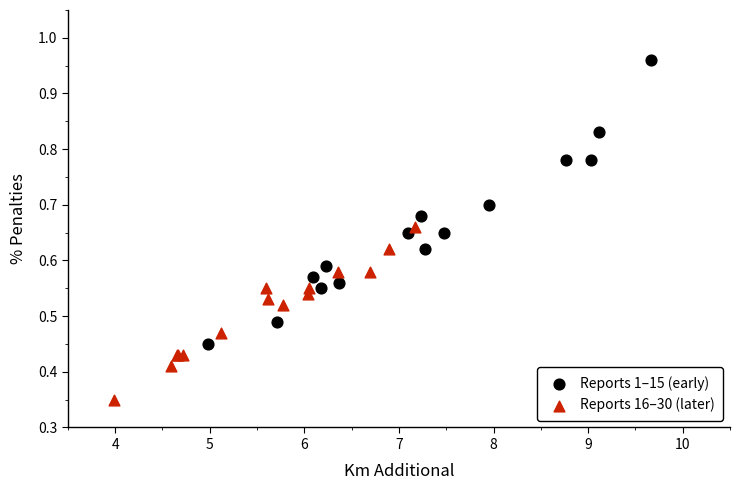

Which series has the widest spread of Y values?

Reports 1–15 (early)